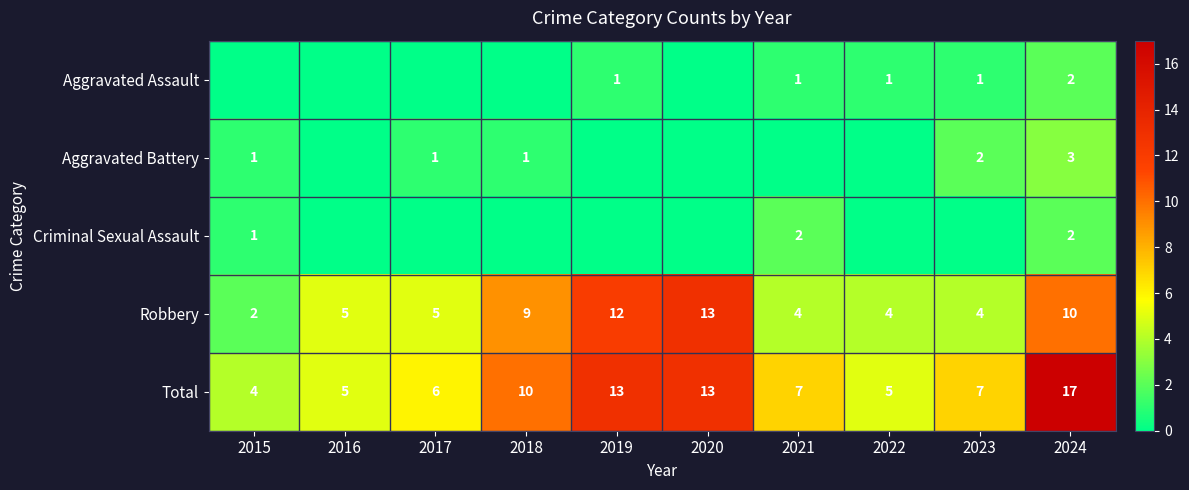

The Criminal Sexual Assault series shows 0 at 2018. True or false?

True